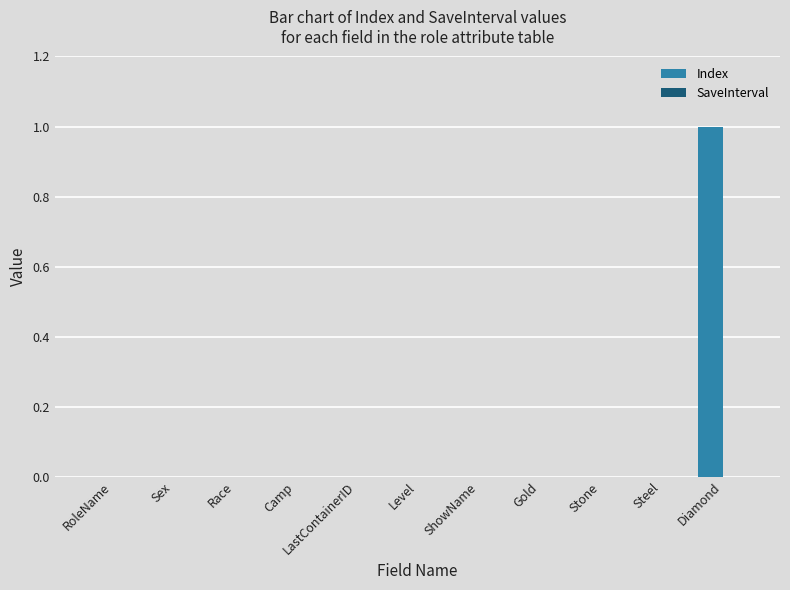

Count the number of categories in the chart.

11